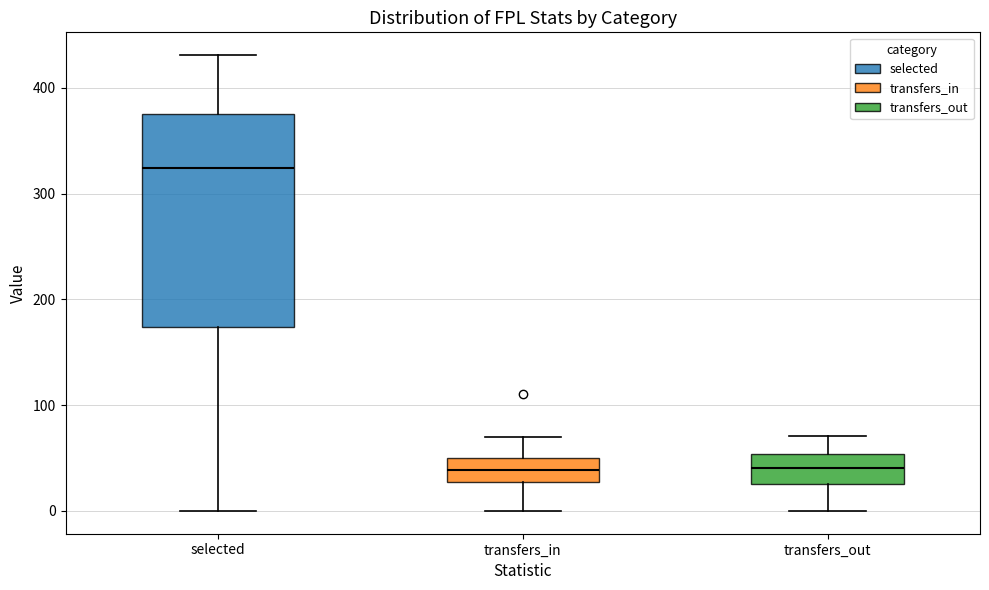

Where does the lower whisker of the box for transfers_in end on the y-axis? The values are not printed on the chart, so give them approximately, as read against the axis.

0